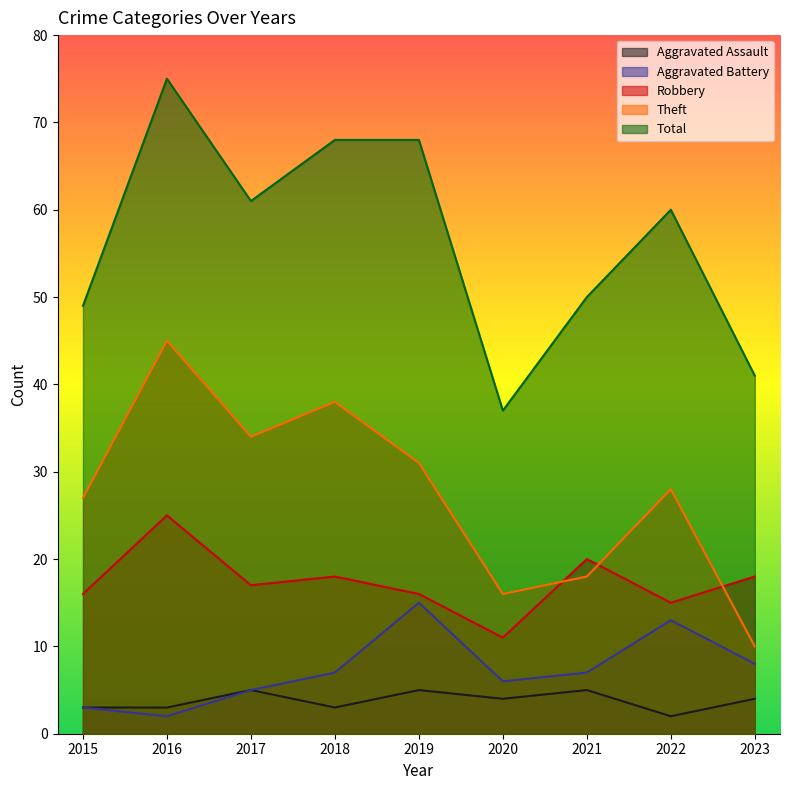

What is the sum of the Theft values at 2020 and 2022?

44